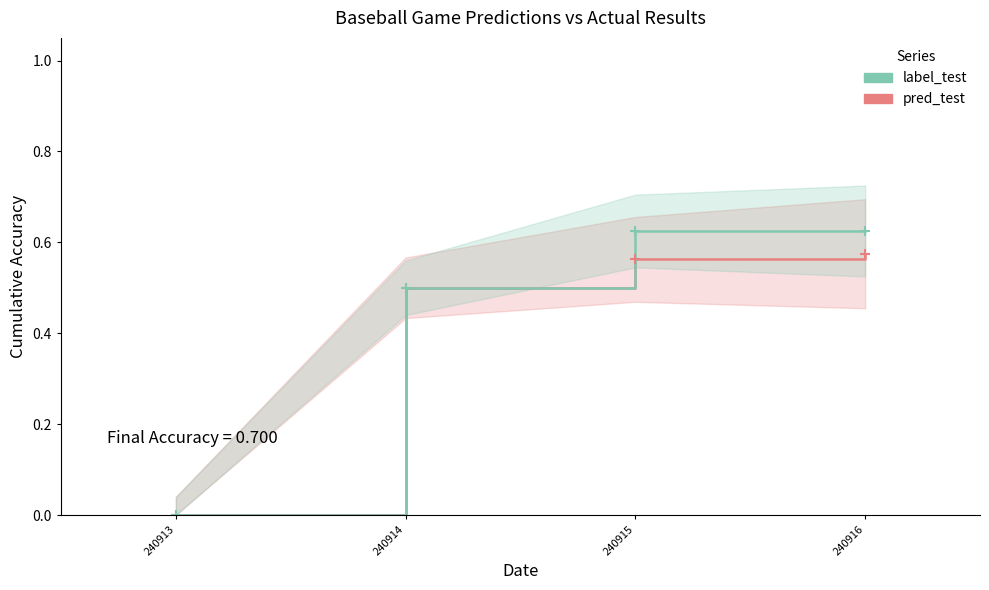

What is the sum of all label_test values?

1.8